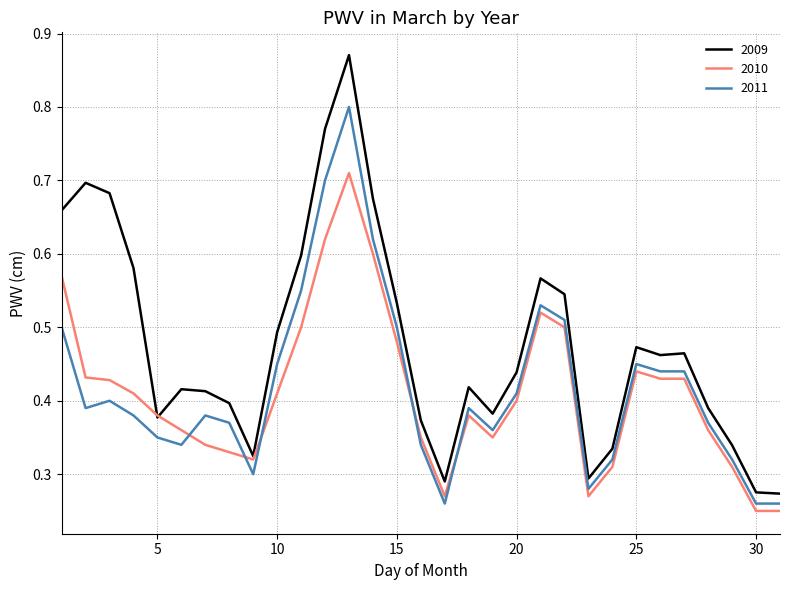

True or false: 2011 and 2010 intersect in this chart.

True